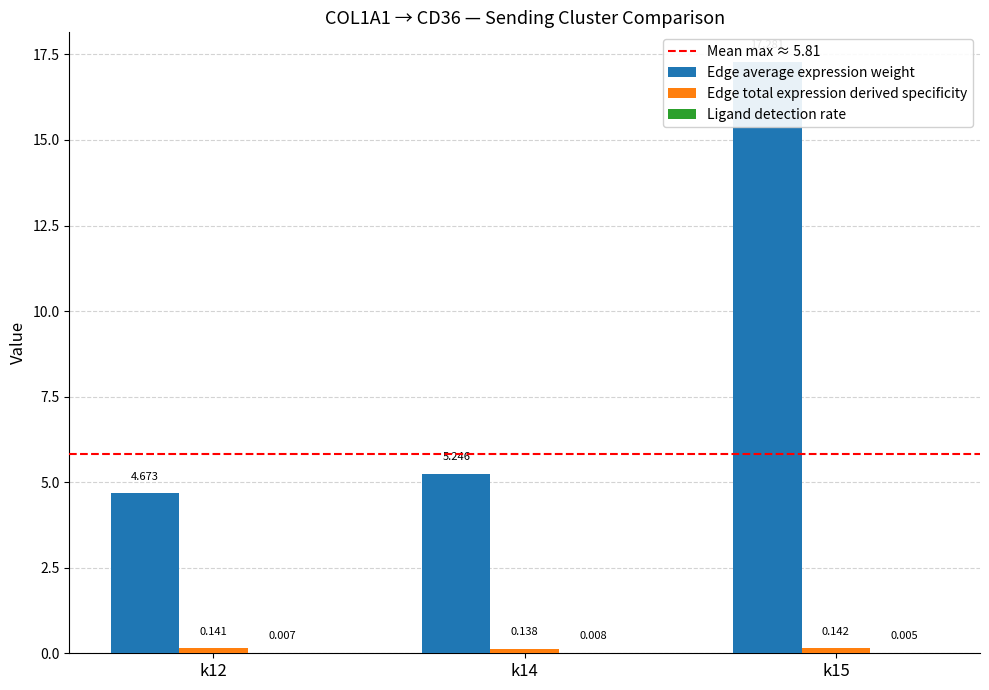

What are all the series names shown in the legend?

Edge average expression weight, Edge total expression derived specificity, Ligand detection rate